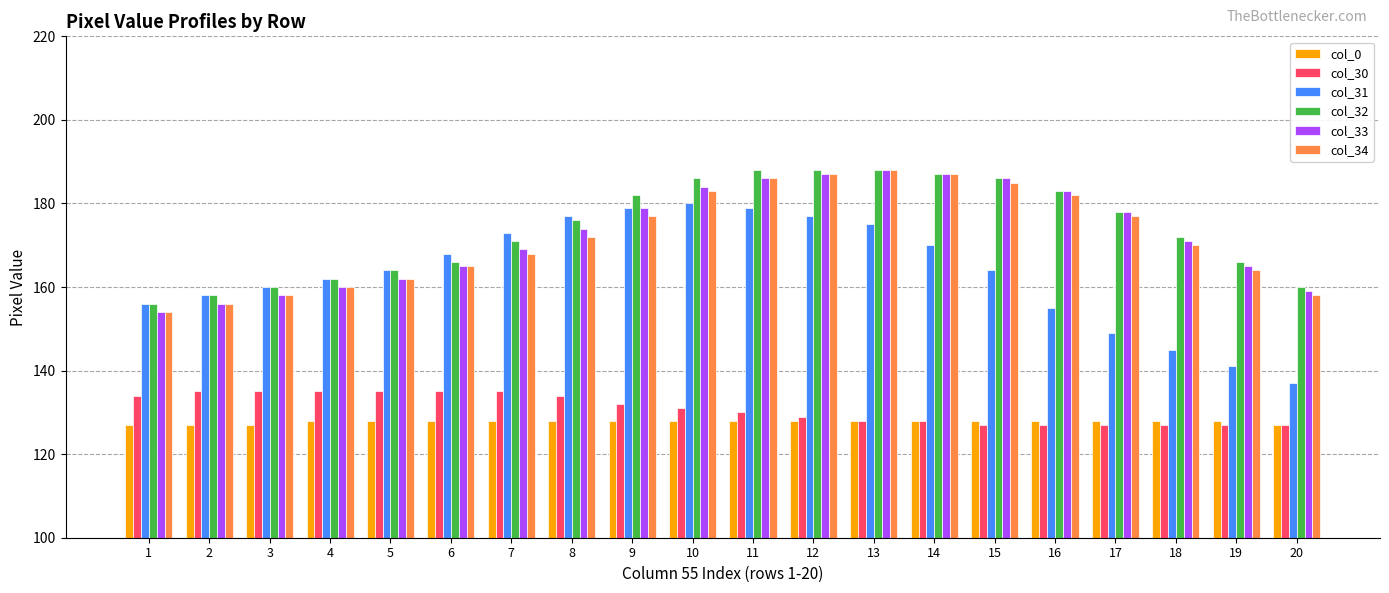

At 8, list the series in order from smallest to largest.

col_0, col_30, col_34, col_33, col_32, col_31